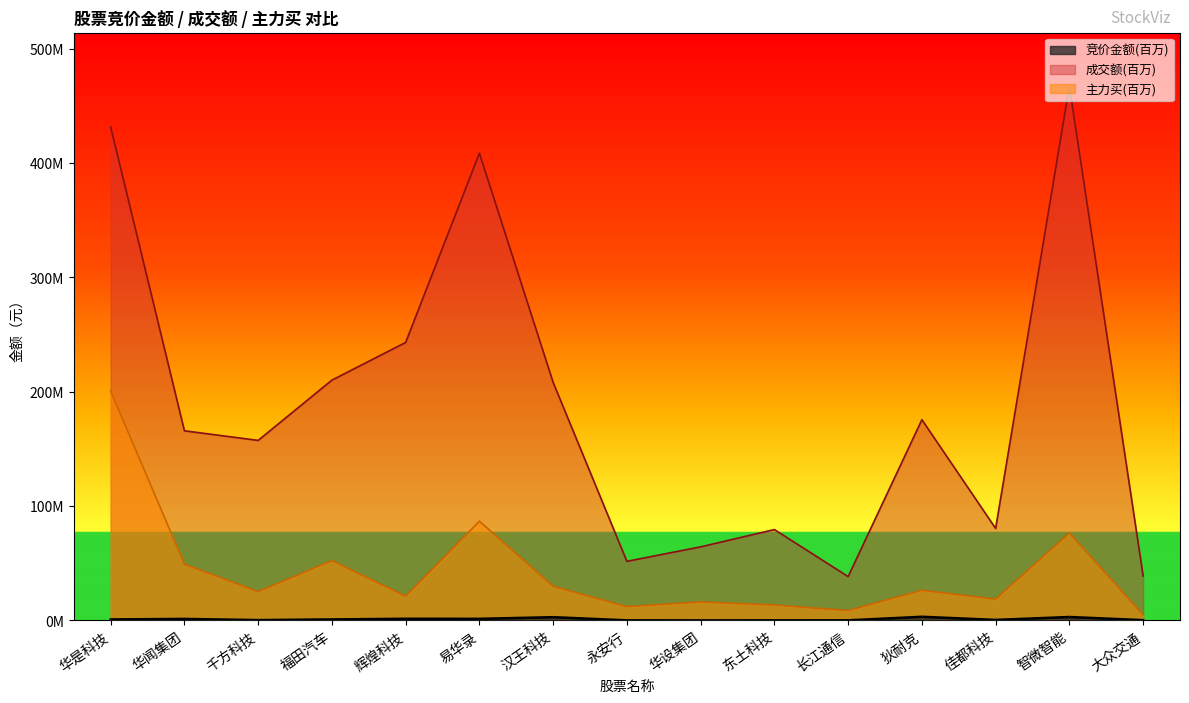

How many data points does each series have?

15